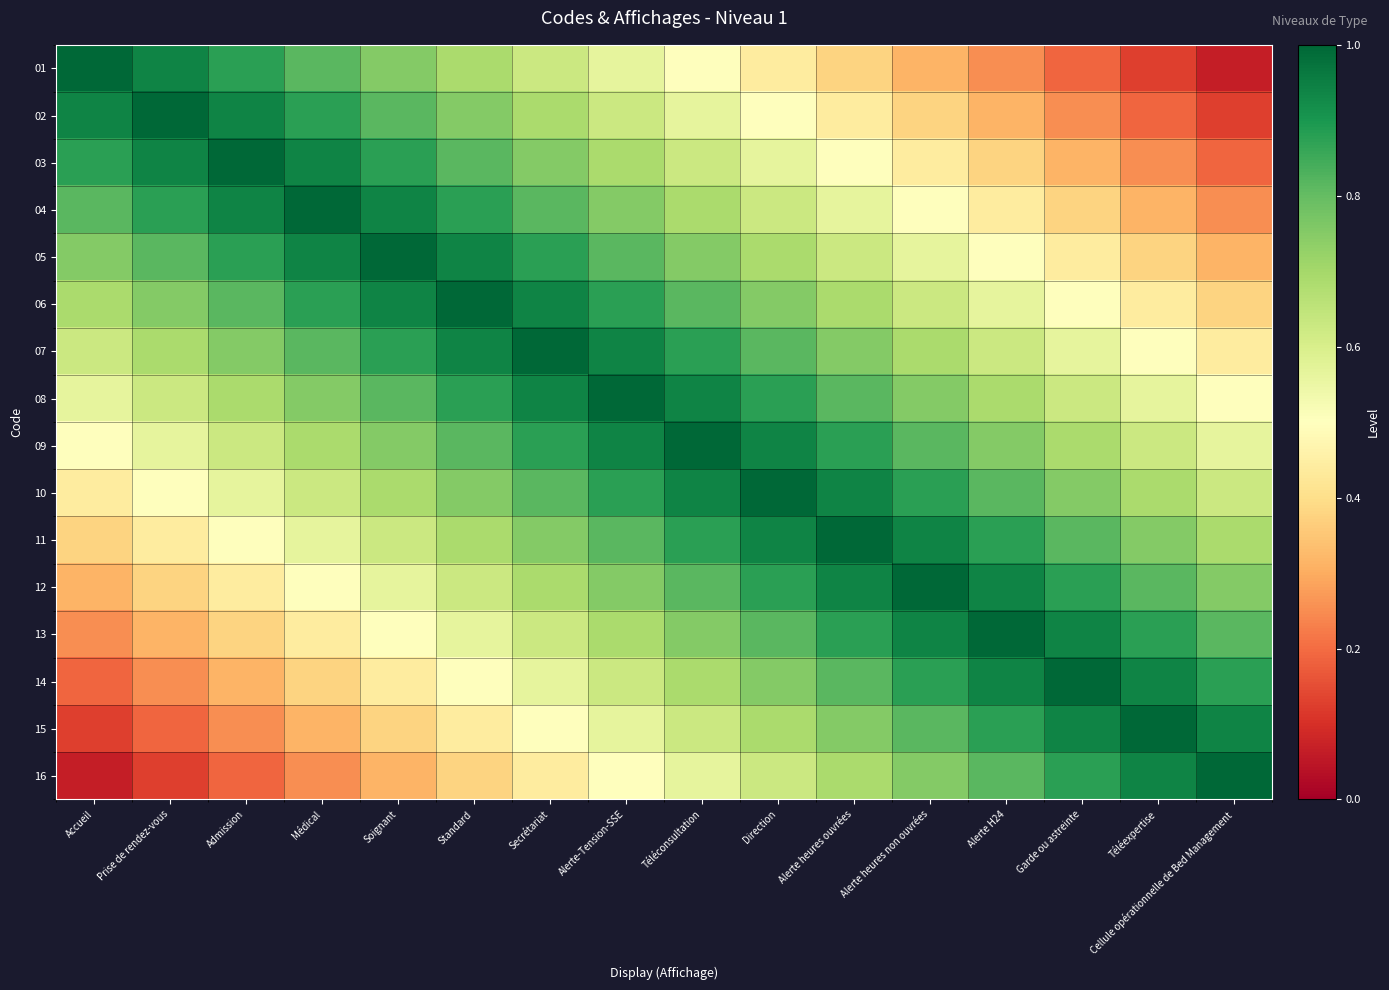

Rank the series at Téléconsultation from lowest to highest value.

01, 02, 16, 03, 15, 04, 14, 05, 13, 06, 12, 07, 11, 08, 10, 09